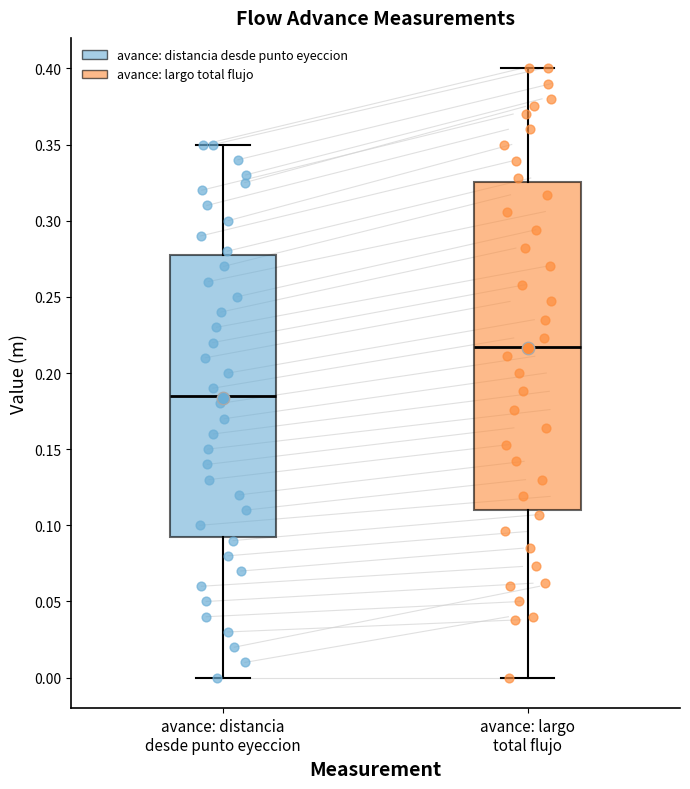

Where does the upper whisker of the box for avance: distancia desde punto eyeccion end on the y-axis? The values are not printed on the chart, so give them approximately, as read against the axis.

0.350